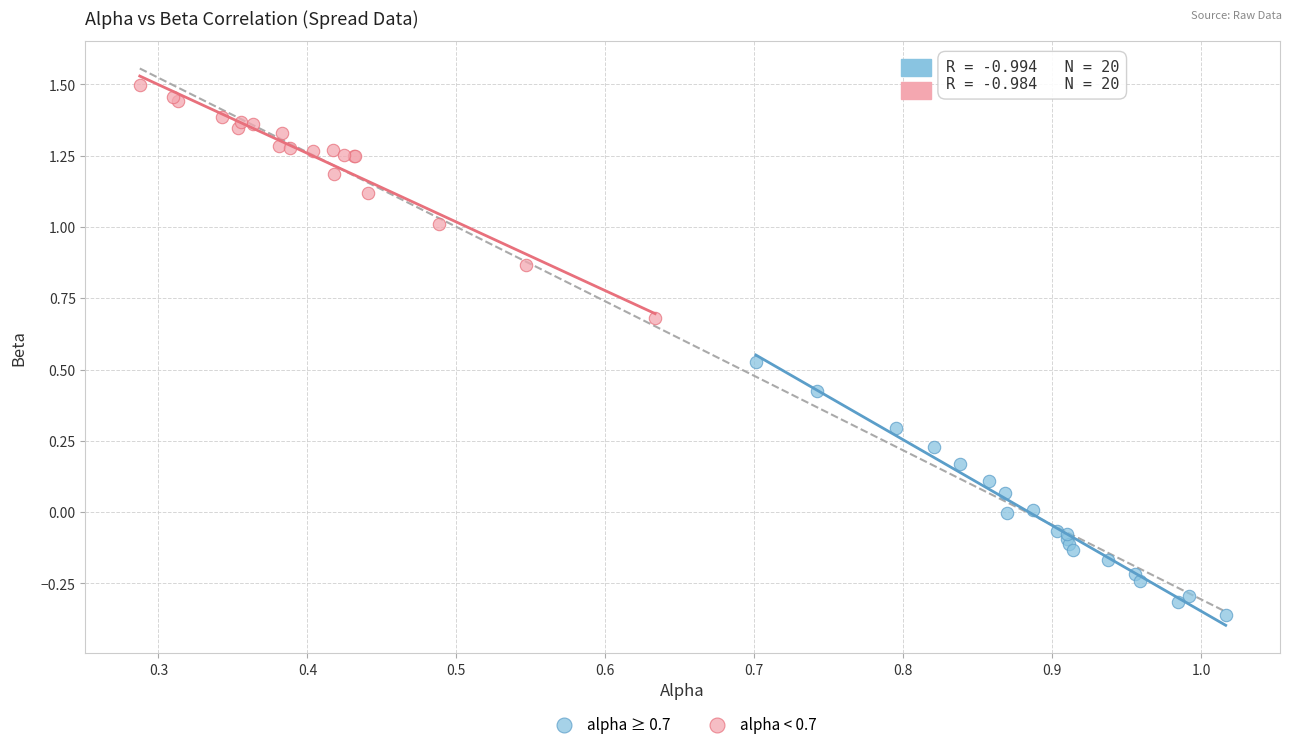

Which series contains the highest Y value?

alpha < 0.7